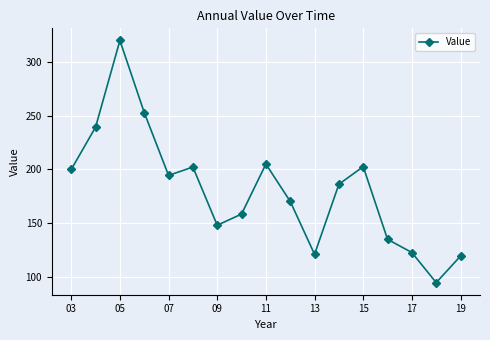

Count the number of values greater than 186.

9